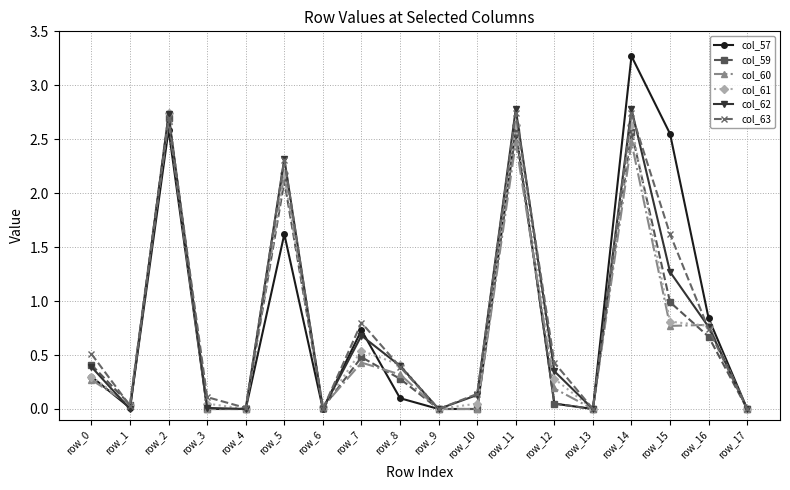

At which label does col_59 reach its peak?

row_2